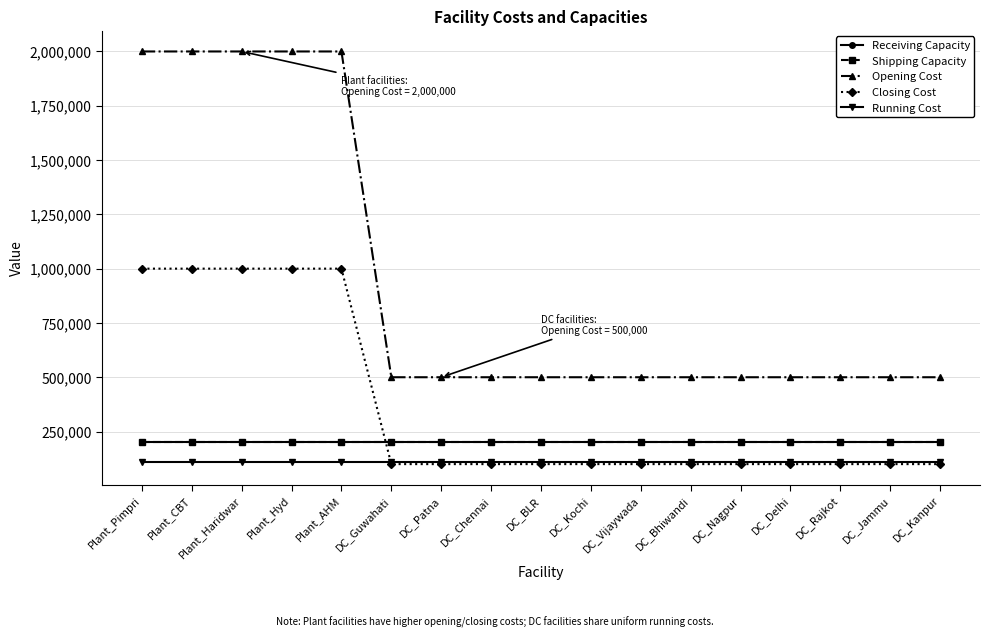

Does the chart have visible grid lines?

Yes